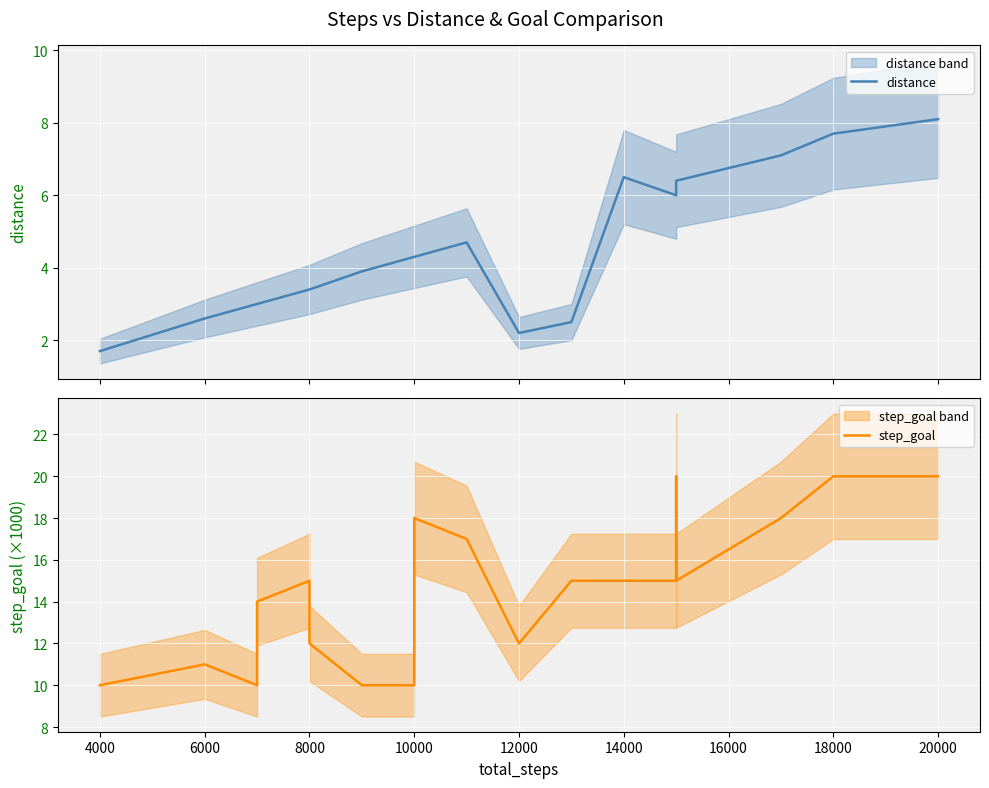

What is the difference between the maximum and minimum values in the distance series?

6.4